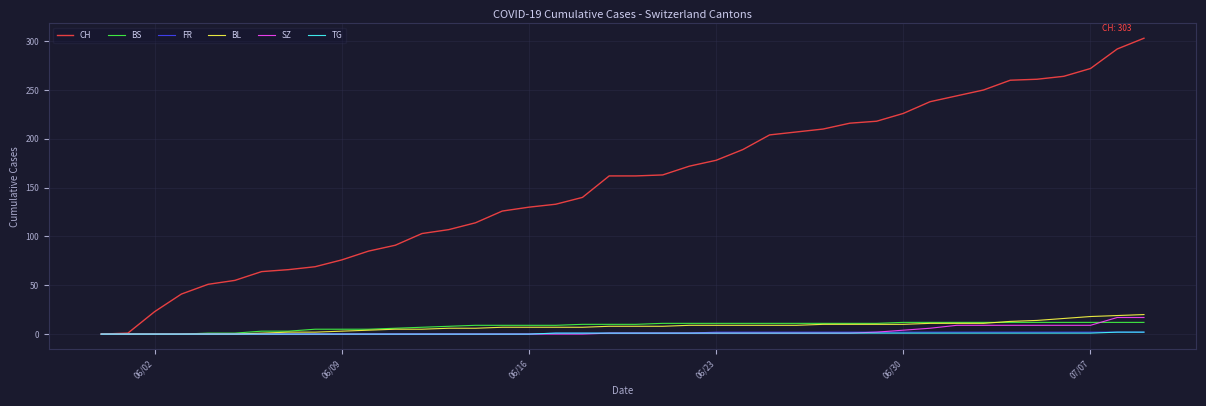

Which series has the widest spread of values?

CH